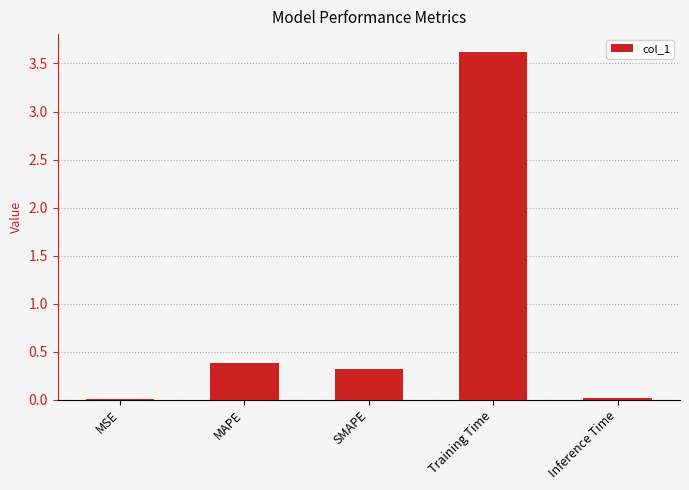

True or false: the data shows 2.5 at Training Time.

False